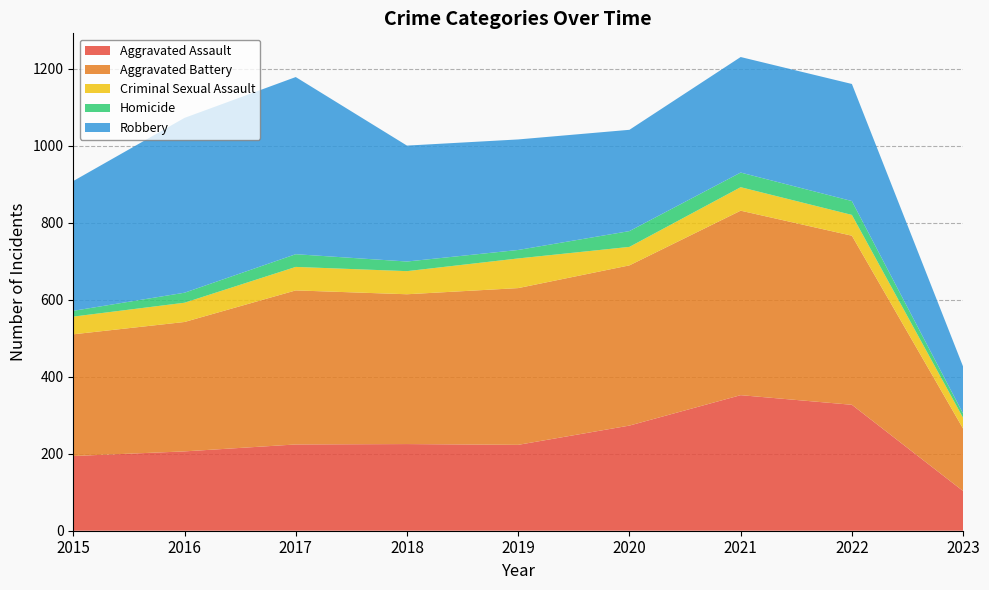

Reading left to right, list all the values displayed in this chart.

Aggravated Assault: 194	206	224	225	223	273	352	327	103
Aggravated Battery: 316	336	400	389	407	416	479	439	162
Criminal Sexual Assault: 46	50	61	60	77	48	61	54	28
Homicide: 15	26	33	25	22	41	38	36	11
Robbery: 337	454	460	301	287	263	300	304	122